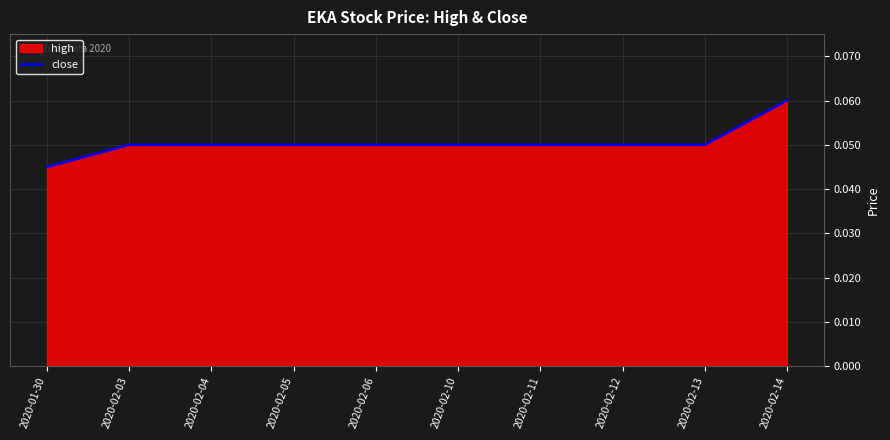

What is the label of the 5th point from the left?

2020-02-06